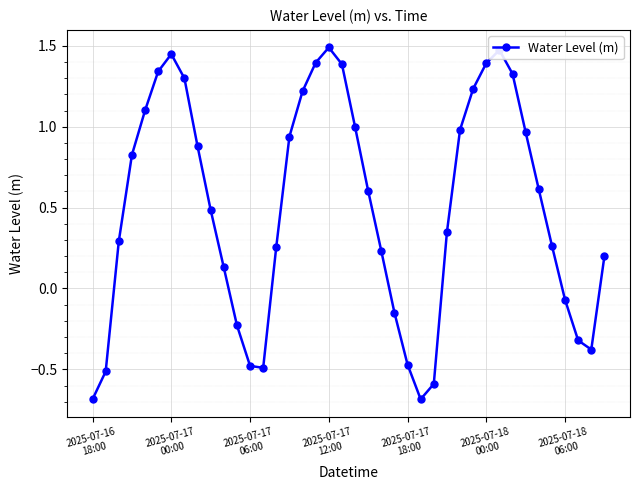

Is this an area chart (filled region under the line)?

No